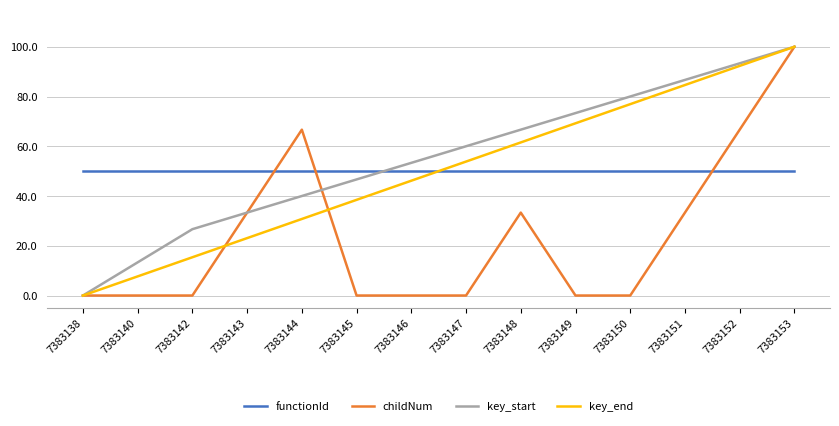

The key_end series shows 2.7 at 7383140. True or false?

False